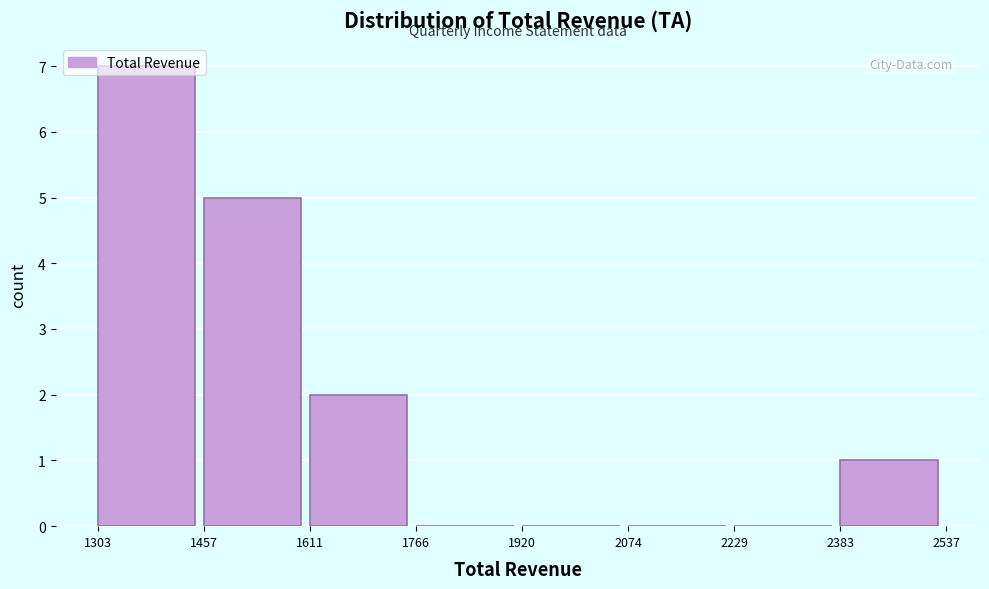

What is the sum of the values at 1303 and 2383?

8